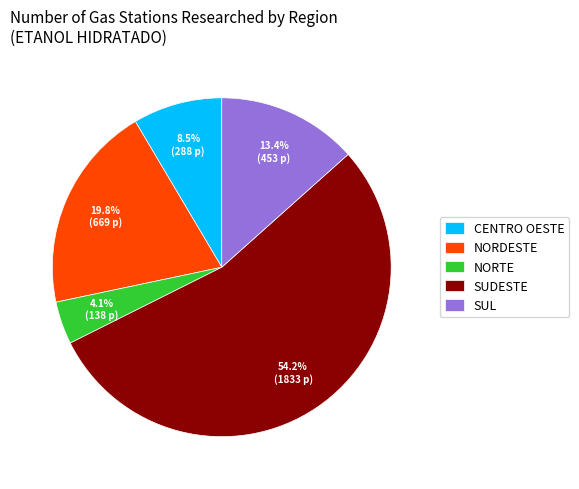

Rank the categories by value from lowest to highest.

NORTE, CENTRO OESTE, SUL, NORDESTE, SUDESTE